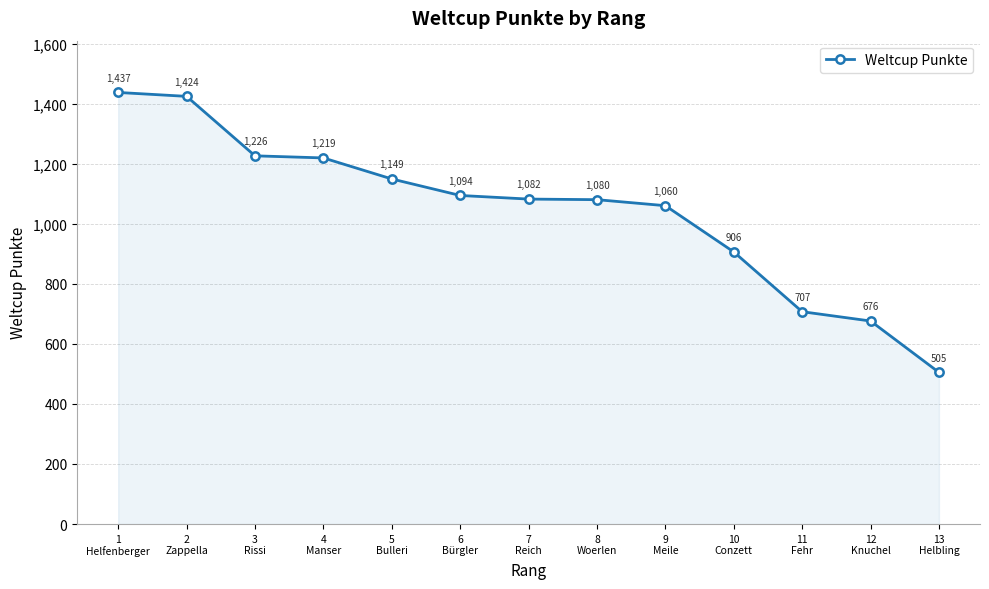

The value at 3
Rissi is 409. True or false?

False